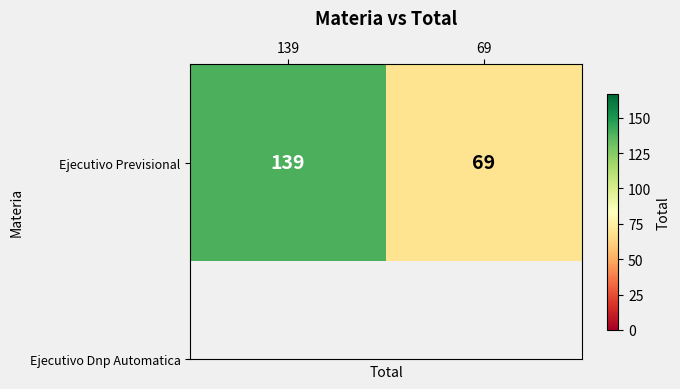

Rank the categories by value from lowest to highest.

69, 139